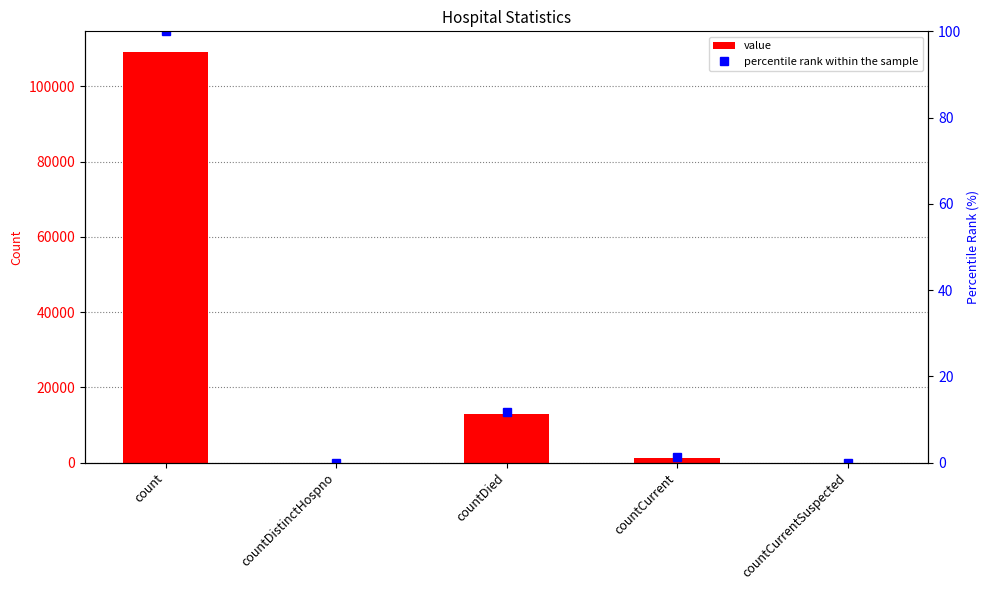

What is the difference between the maximum and minimum values in the percentile rank within the sample series?

100.0